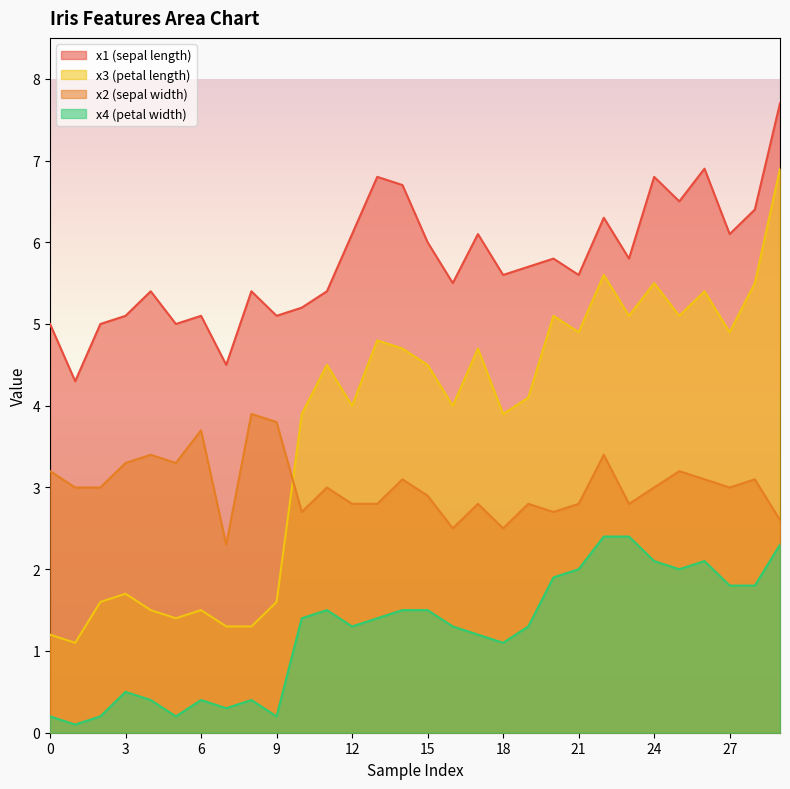

Does the chart display data point markers on the line(s)?

No